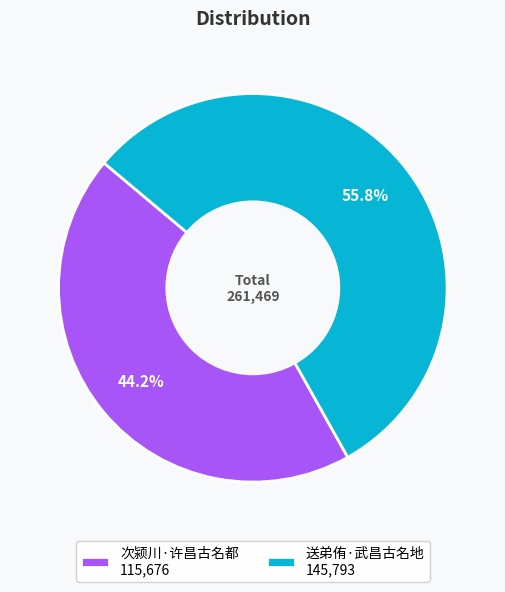

Which slice is the largest?

送弟侑·武昌古名地